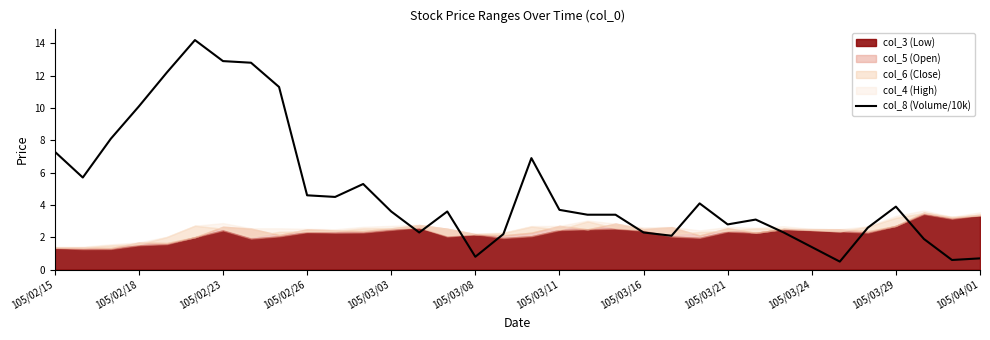

How many interior local valleys (lower than both neighbors) does the data have?

8